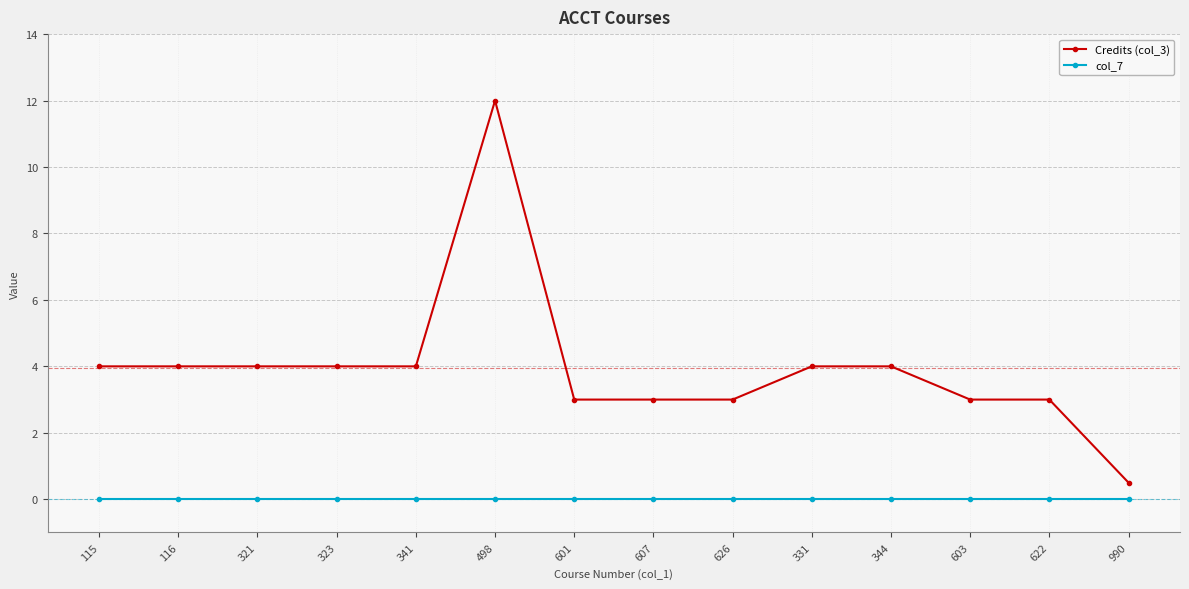

What position from the left is 498?

6